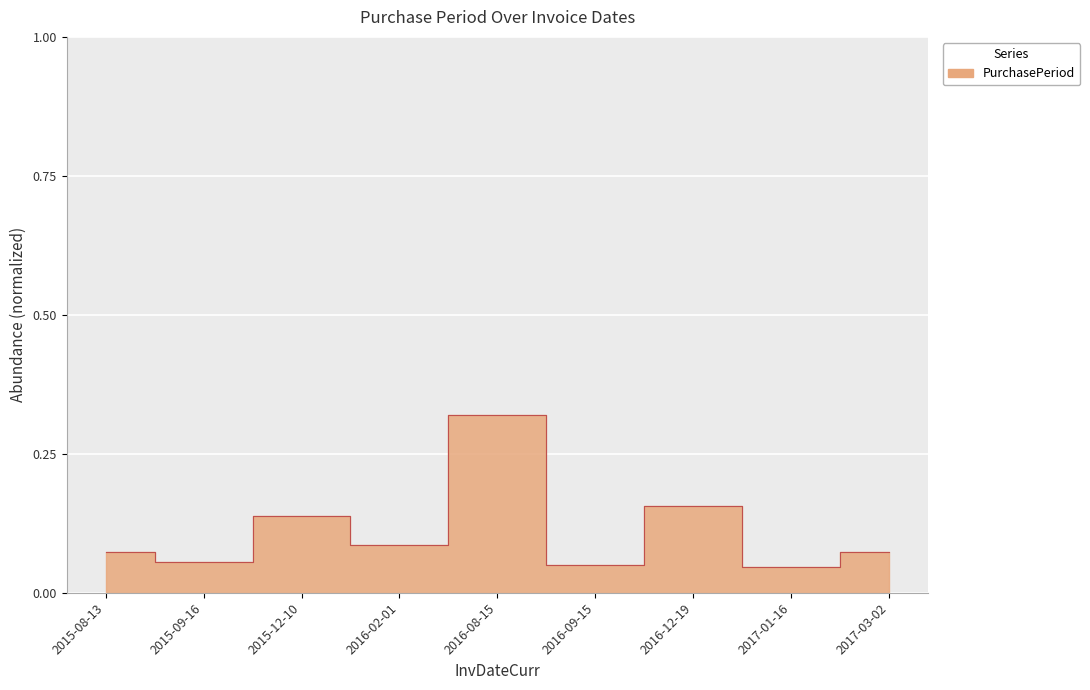

How many points are higher than both their immediate neighbors (excluding endpoints)?

3